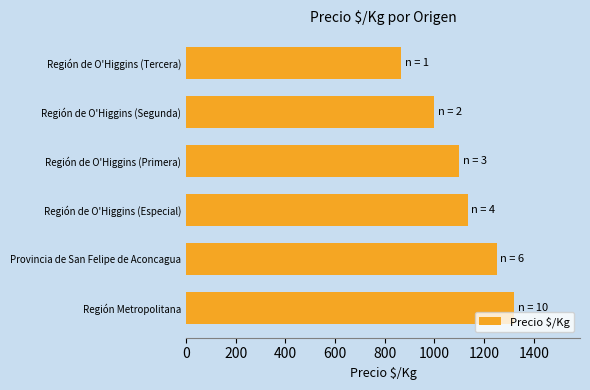

Count the values in the range 1000 to 1250.

4